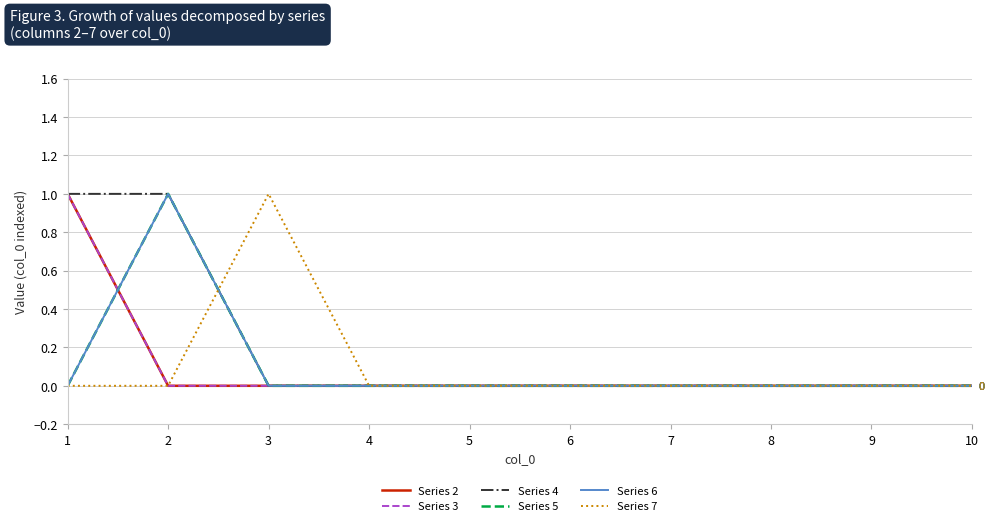

Does the chart have visible grid lines?

Yes